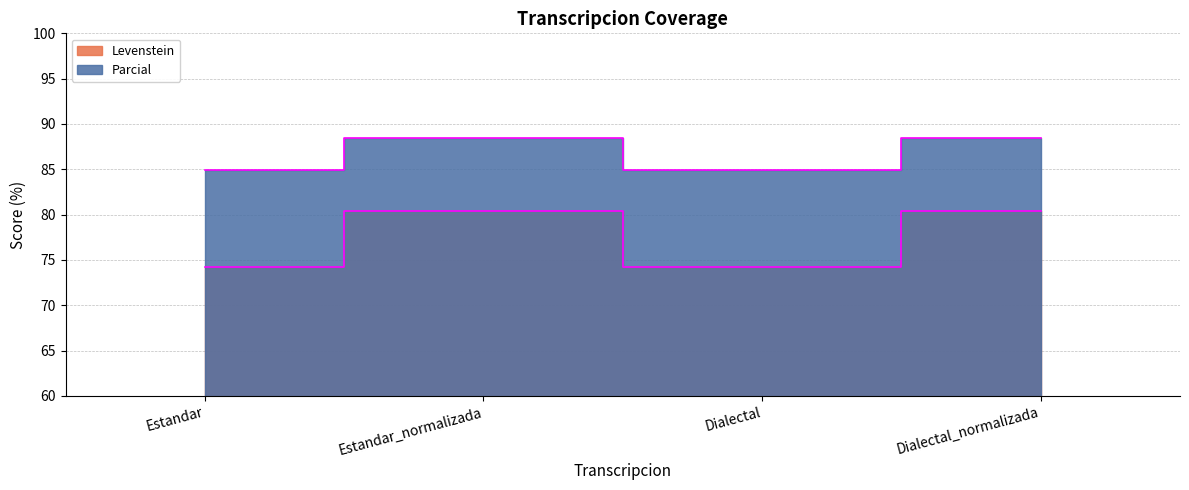

Reading left to right, transcribe all the data shown in this chart.

Levenstein: 74.2	80.4	74.2	80.4
Parcial: 84.9	88.5	84.9	88.5